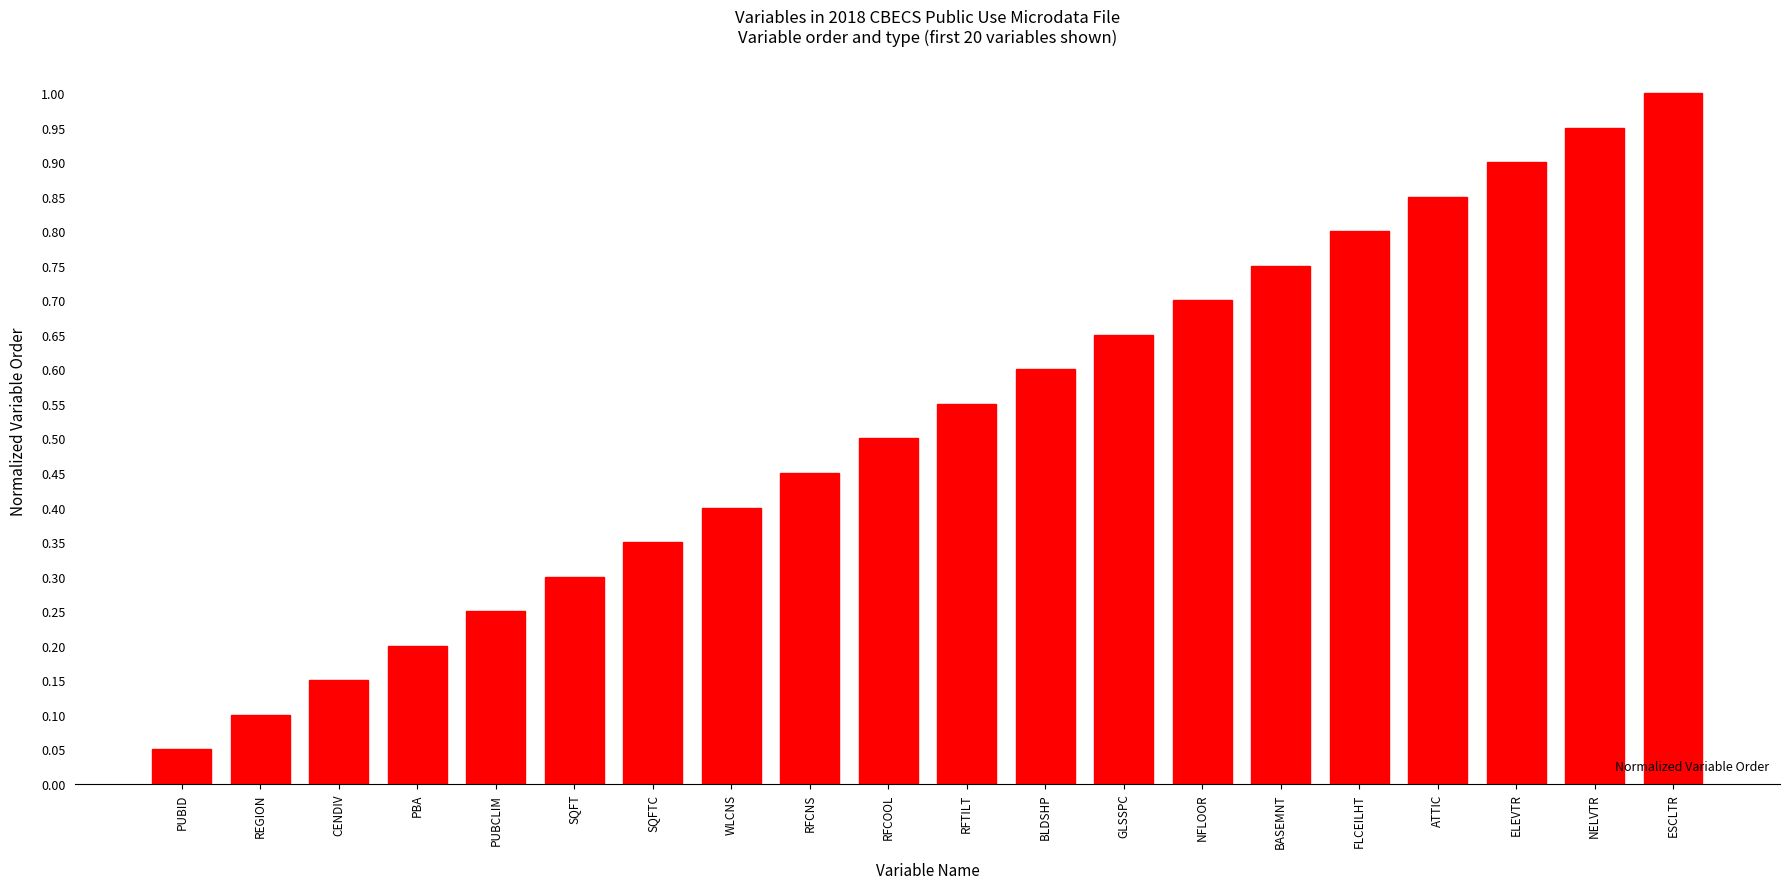

What is the sum of the values at ATTIC and RFCNS?

1.3